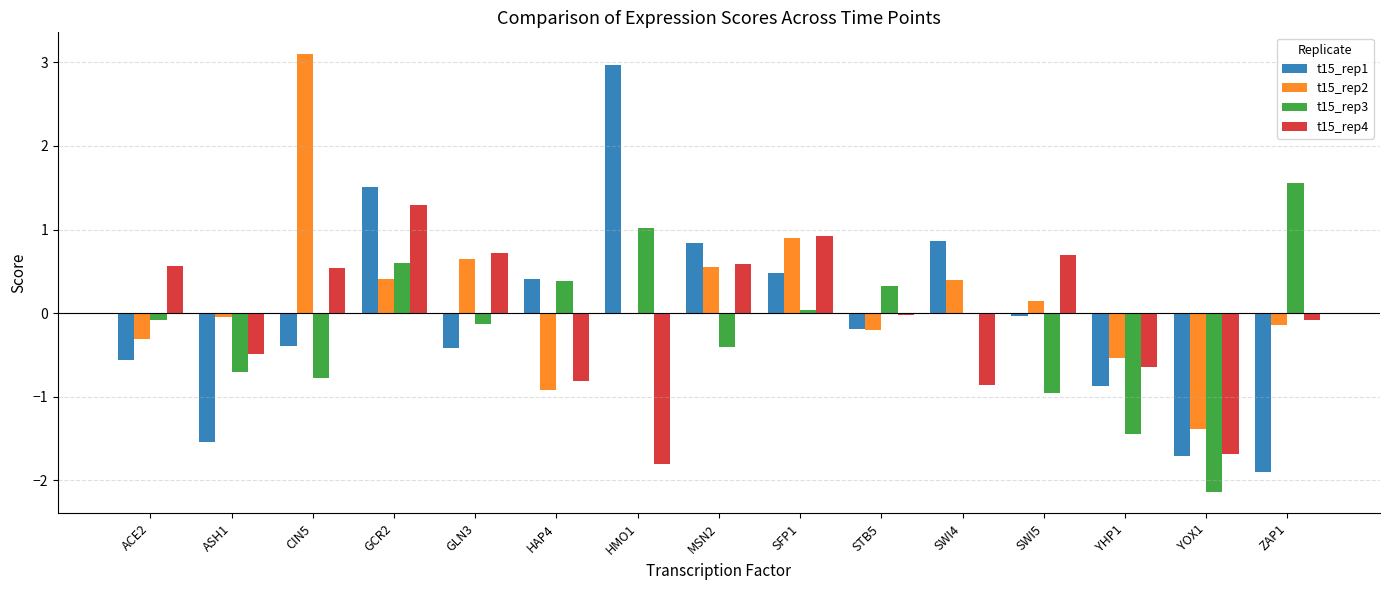

Is it true that t15_rep4 equals -0.5 at ASH1?

True